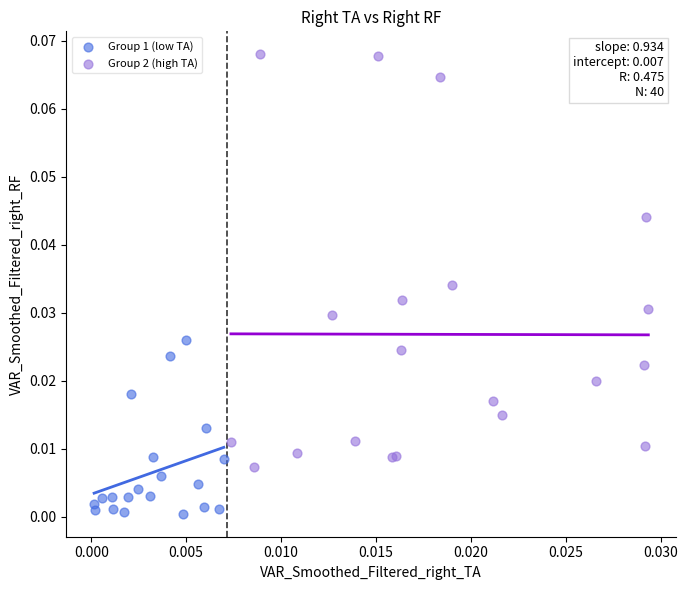

Which series contains the highest Y value?

Group 2 (high TA)